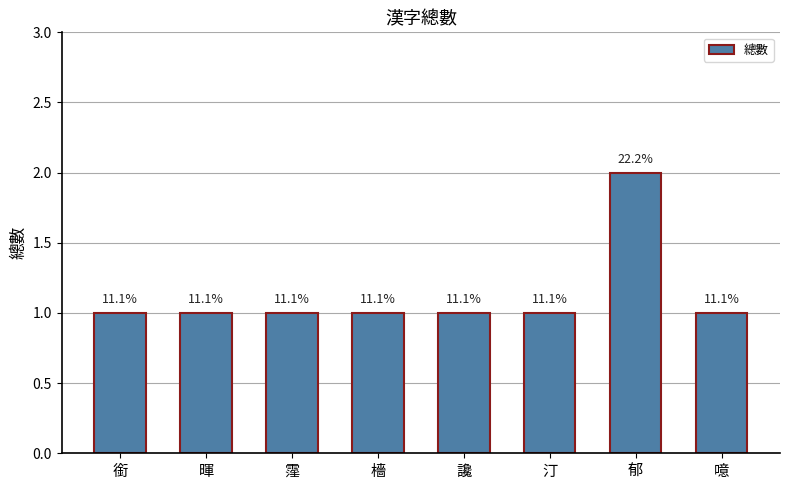

Are the bars horizontal?

No